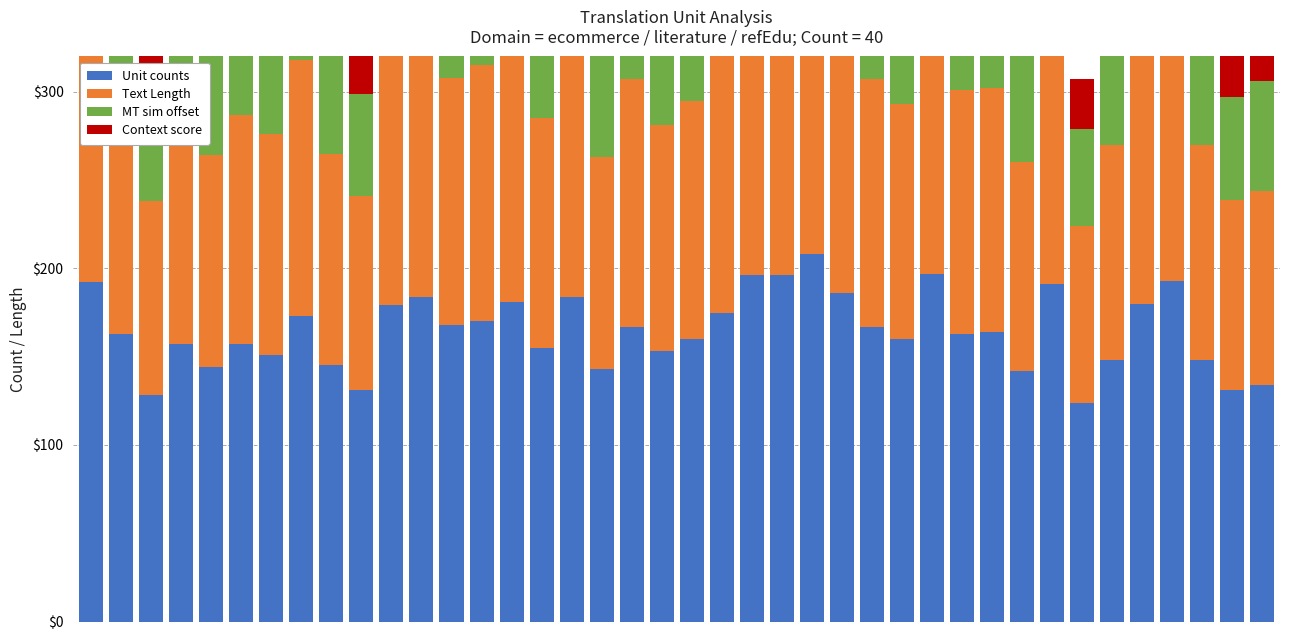

Is it true that Text Length equals 76 at 27?

False